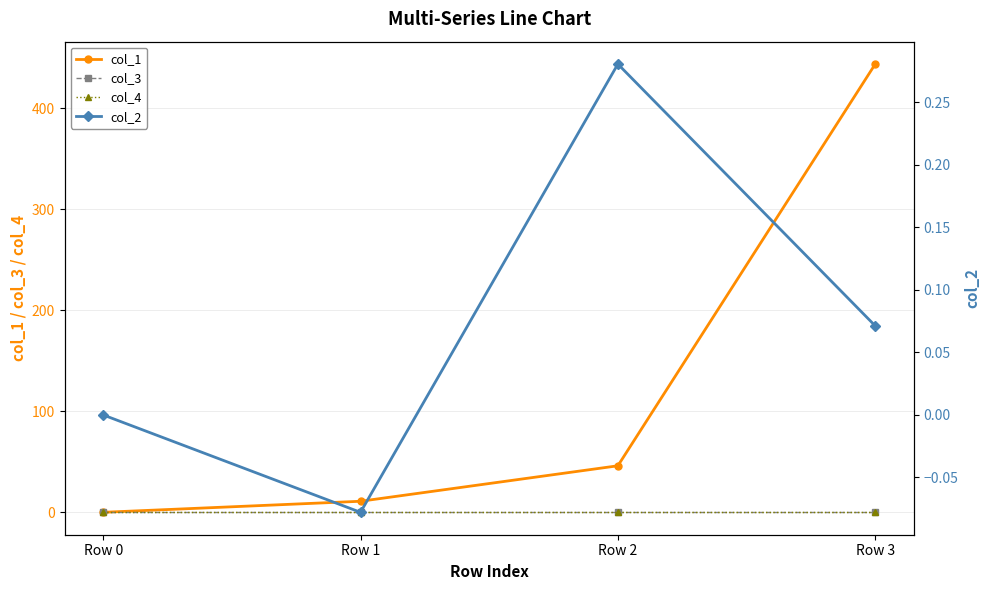

Which series has the largest range (max minus min)?

col_1